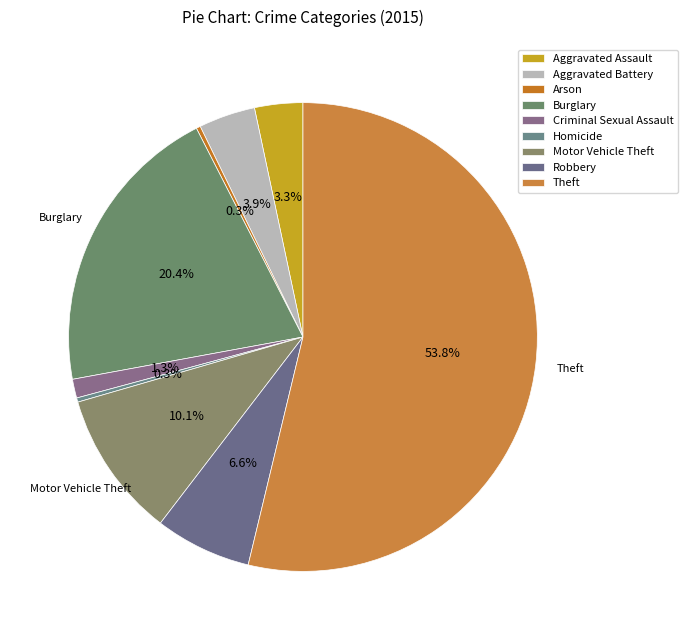

How many segments does this pie chart have?

9